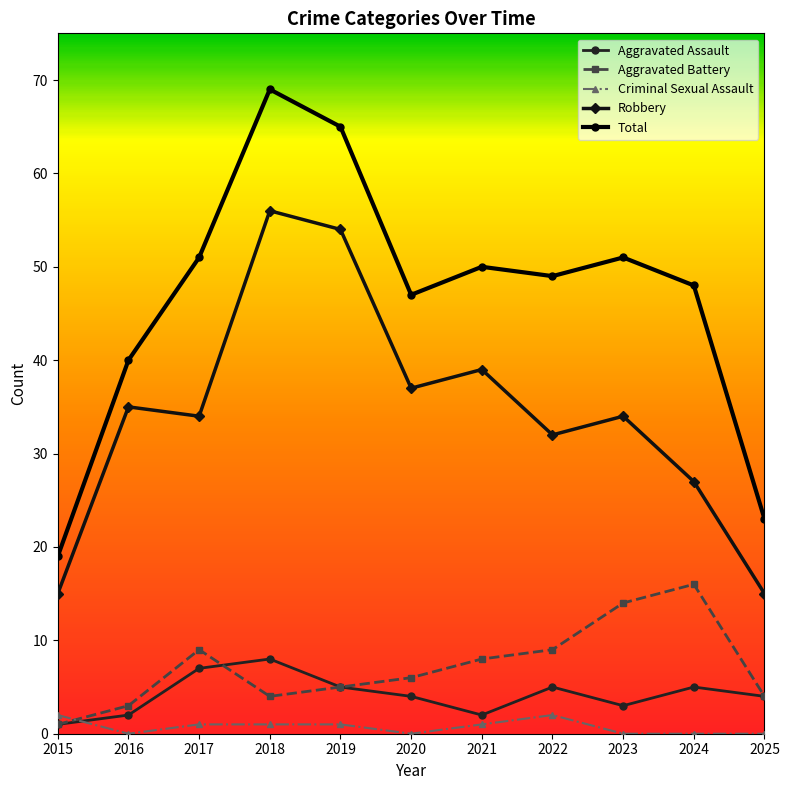

Reading left to right, list all the values displayed in this chart.

Aggravated Assault: 2015=1	2016=2	2017=7	2018=8	2019=5	2020=4	2021=2	2022=5	2023=3	2024=5	2025=4
Aggravated Battery: 2015=1	2016=3	2017=9	2018=4	2019=5	2020=6	2021=8	2022=9	2023=14	2024=16	2025=4
Criminal Sexual Assault: 2015=2	2016=0	2017=1	2018=1	2019=1	2020=0	2021=1	2022=2	2023=0	2024=0	2025=0
Robbery: 2015=15	2016=35	2017=34	2018=56	2019=54	2020=37	2021=39	2022=32	2023=34	2024=27	2025=15
Total: 2015=19	2016=40	2017=51	2018=69	2019=65	2020=47	2021=50	2022=49	2023=51	2024=48	2025=23